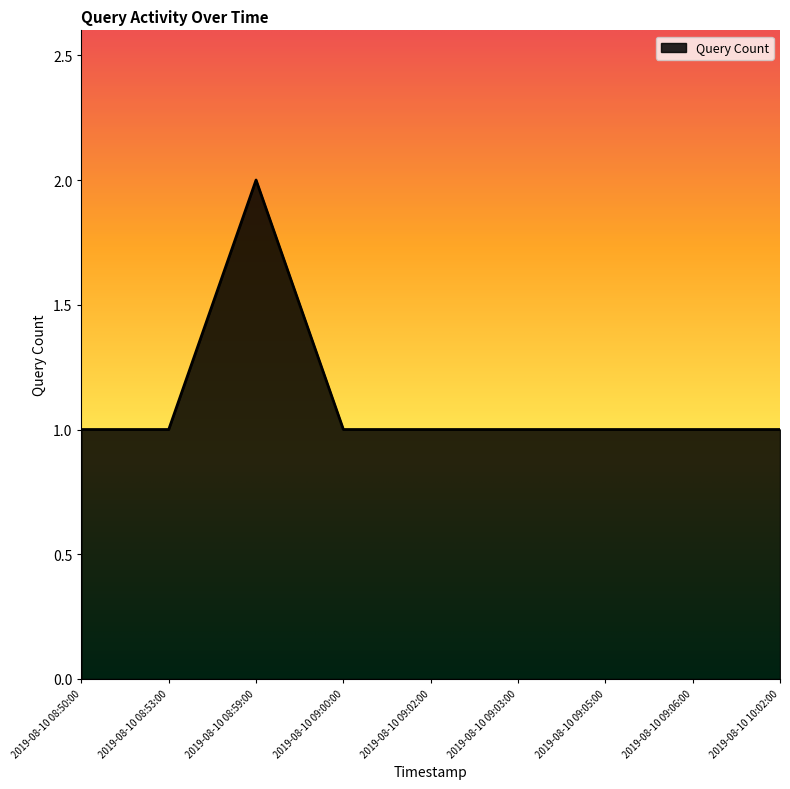

At which category does the chart reach its peak across all series?

2019-08-10 08:59:00